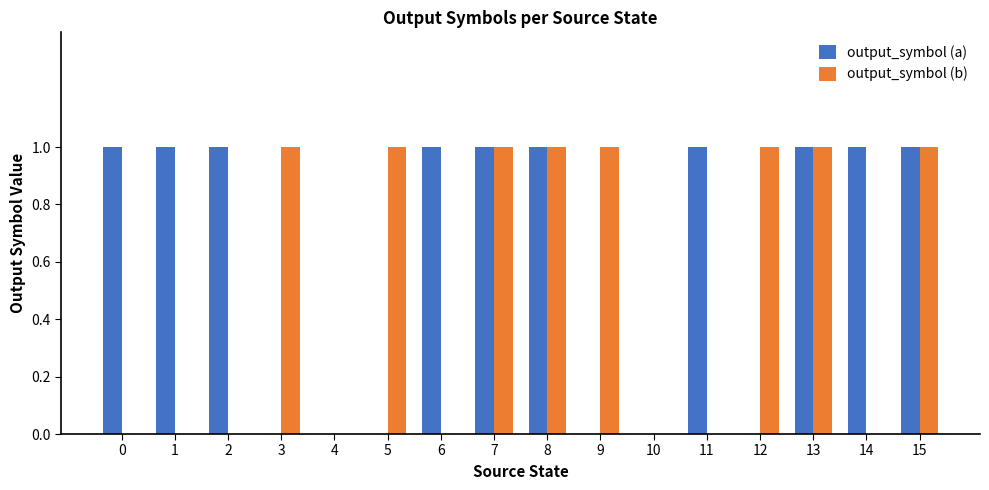

What is the sum of the output_symbol (b) values at 7 and 15?

2